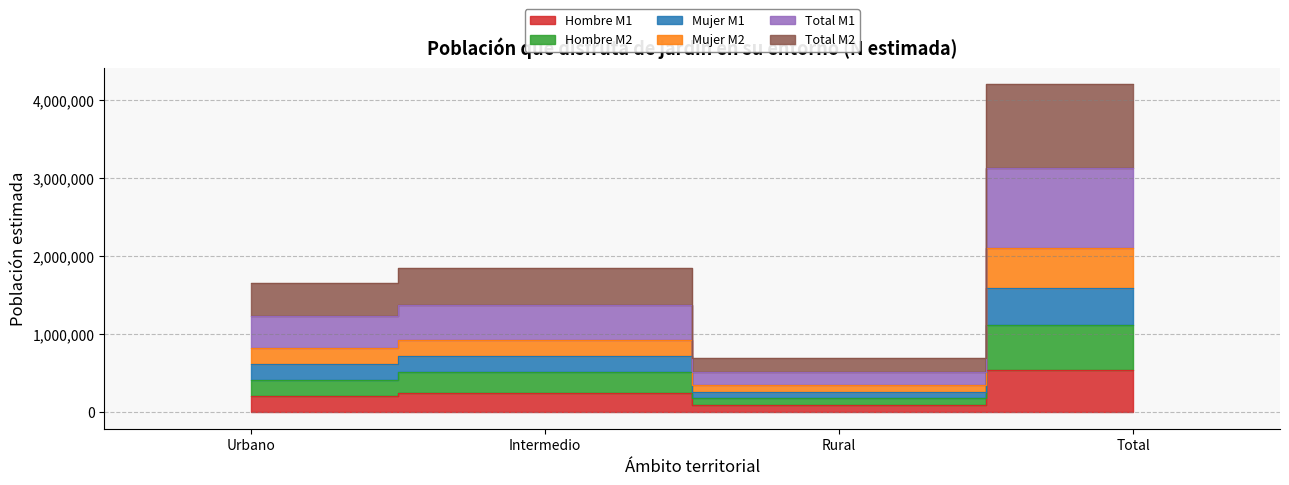

At which category does Mujer M2 reach its first local valley?

Rural